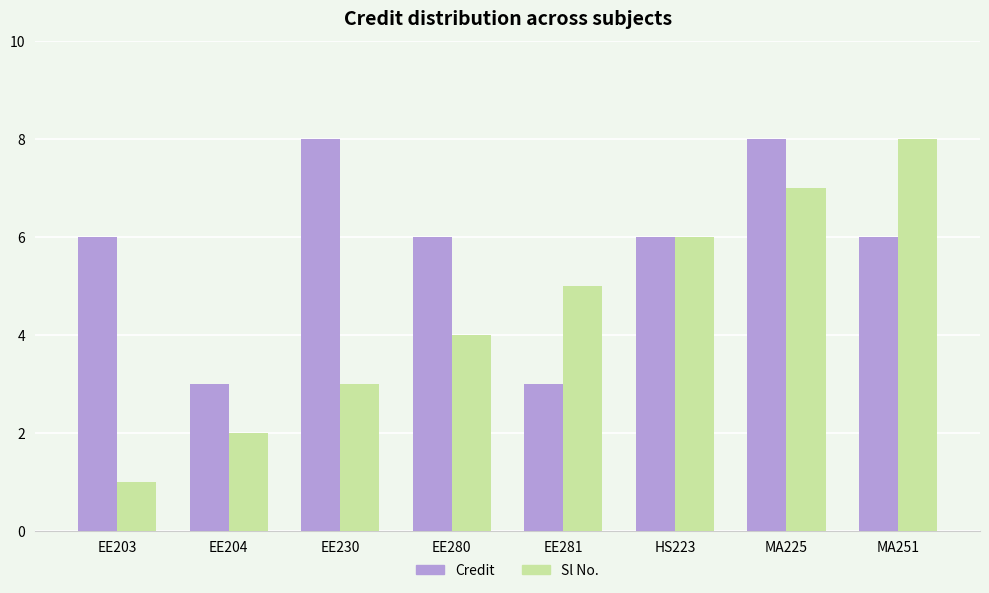

Does the chart contain stacked bars?

No